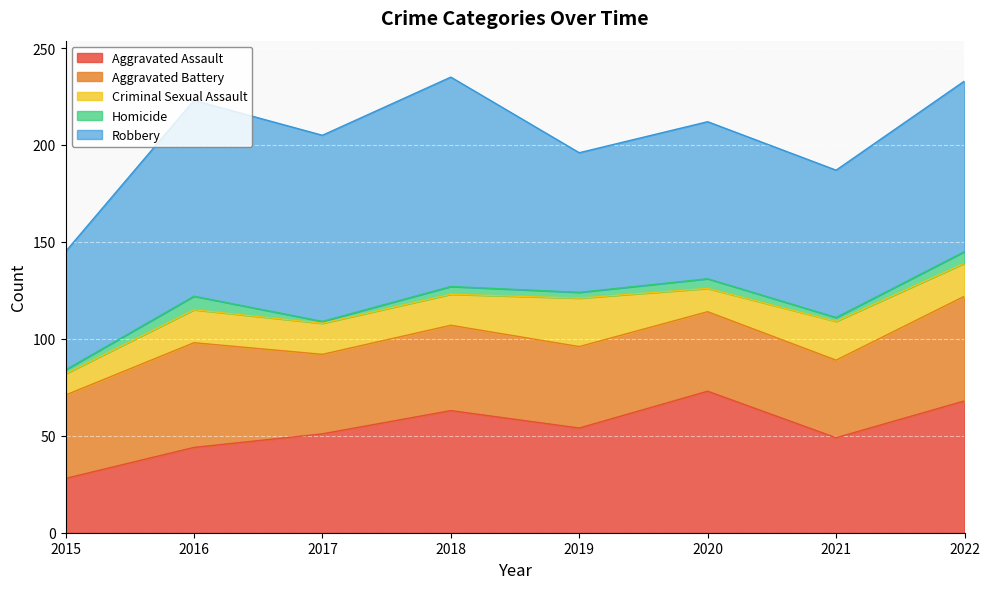

True or false: Criminal Sexual Assault has a value of 9 at 2017.

False